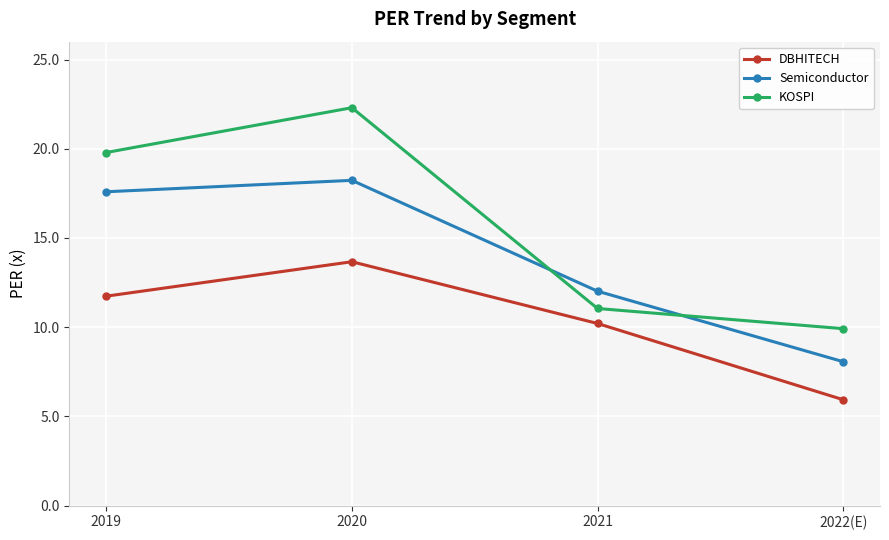

What is the average value of the DBHITECH series?

10.4